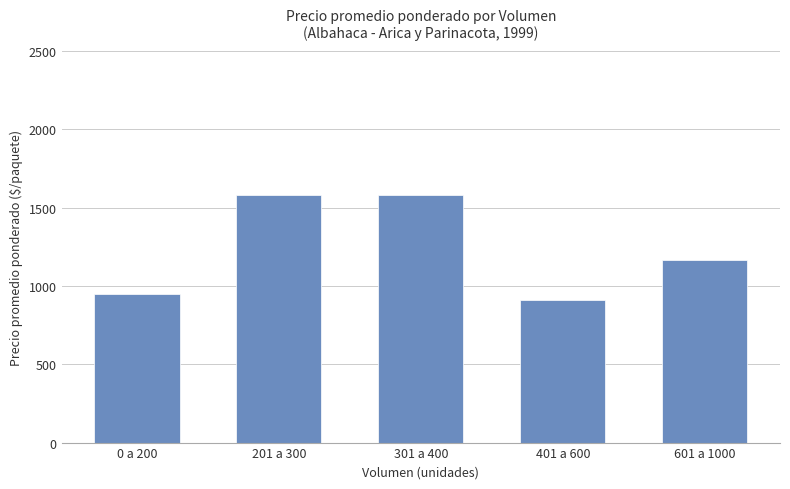

The value at 201 a 300 is 1580.6. True or false?

True